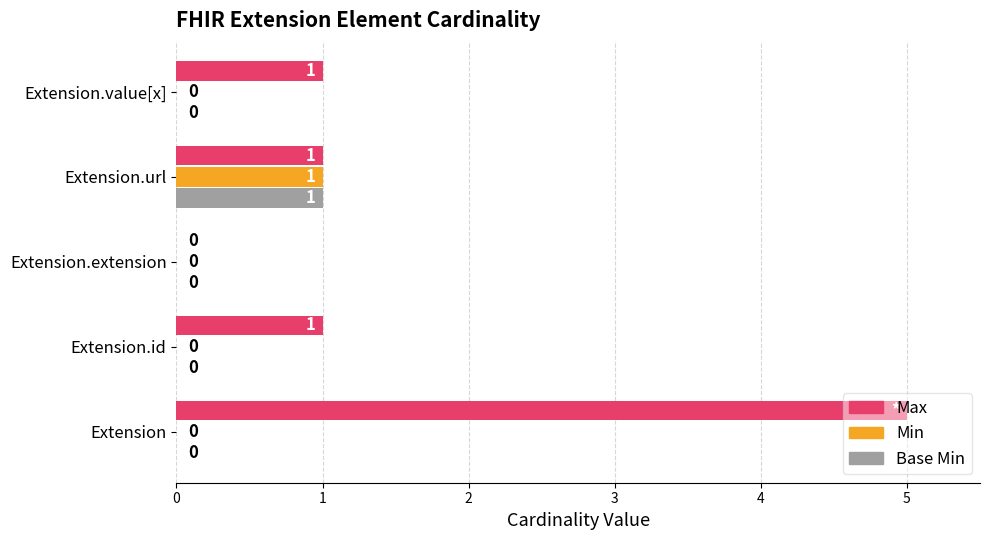

How many positive values does the Max series have?

4